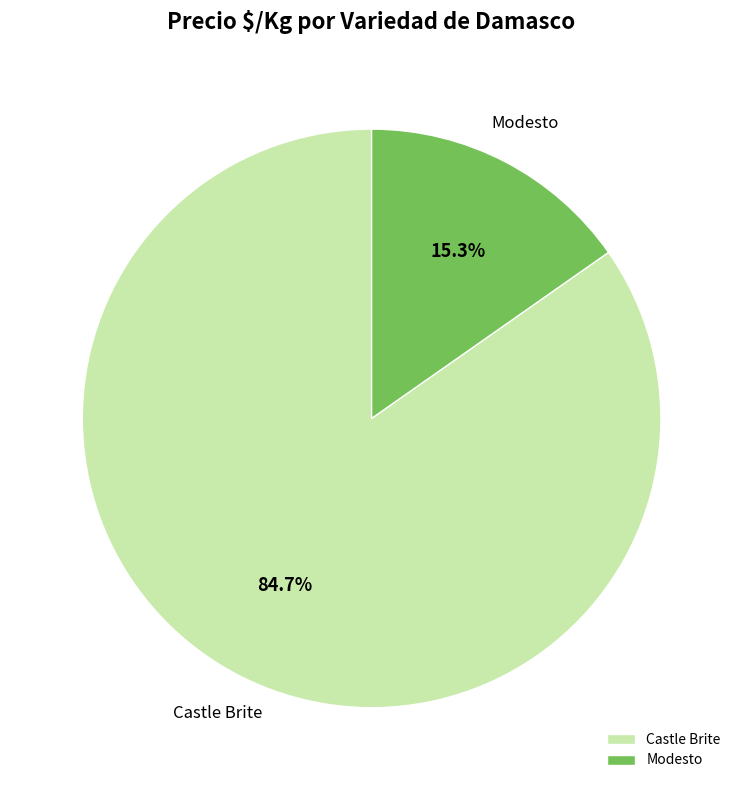

What percentage is the Castle Brite slice, to the nearest percent?

85%